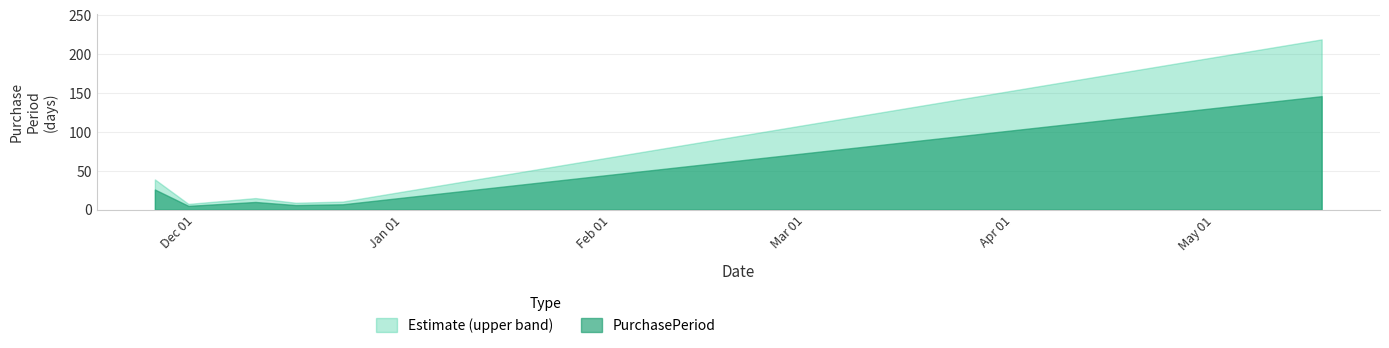

At which category does the chart reach its minimum across all series?

2015-11-30